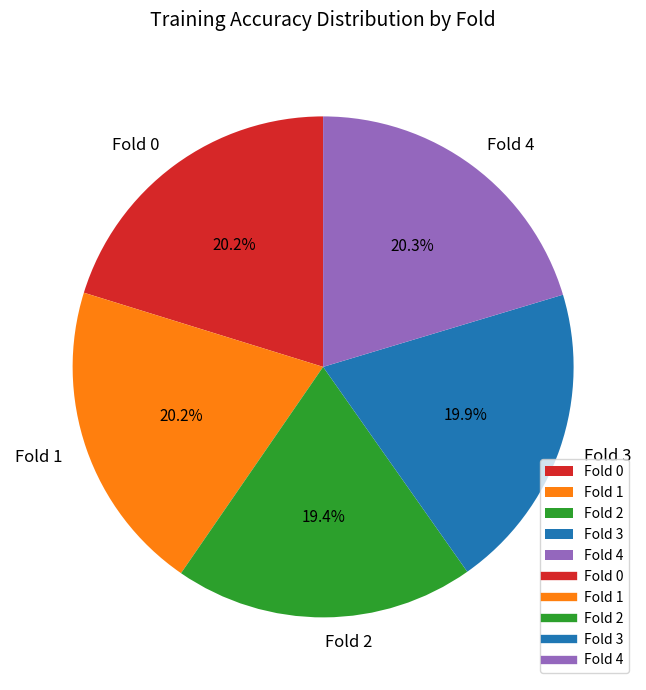

How much of the chart is everything except Fold 3?

80.1%